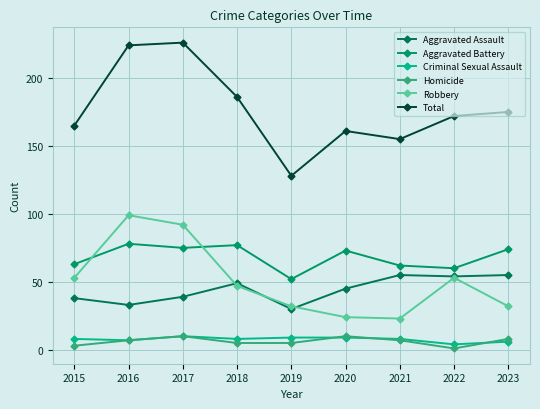

Which series has the largest total across all categories?

Total